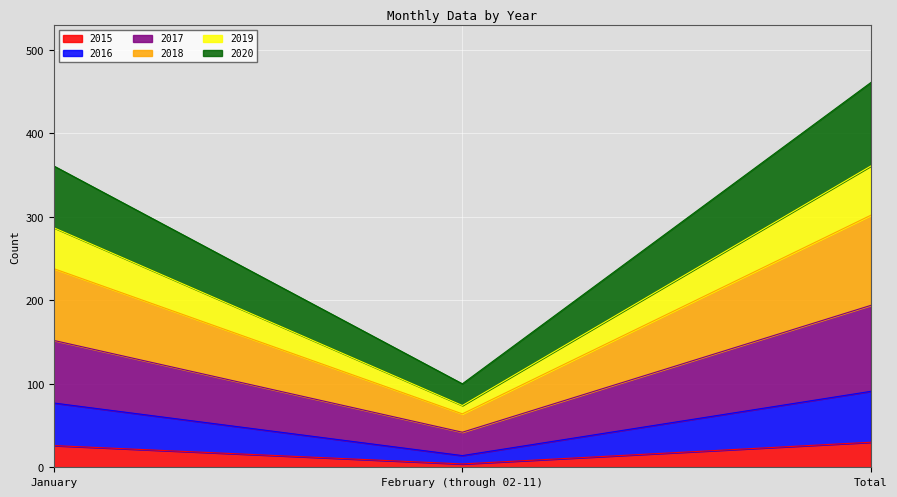

How many series are shown in this chart?

6